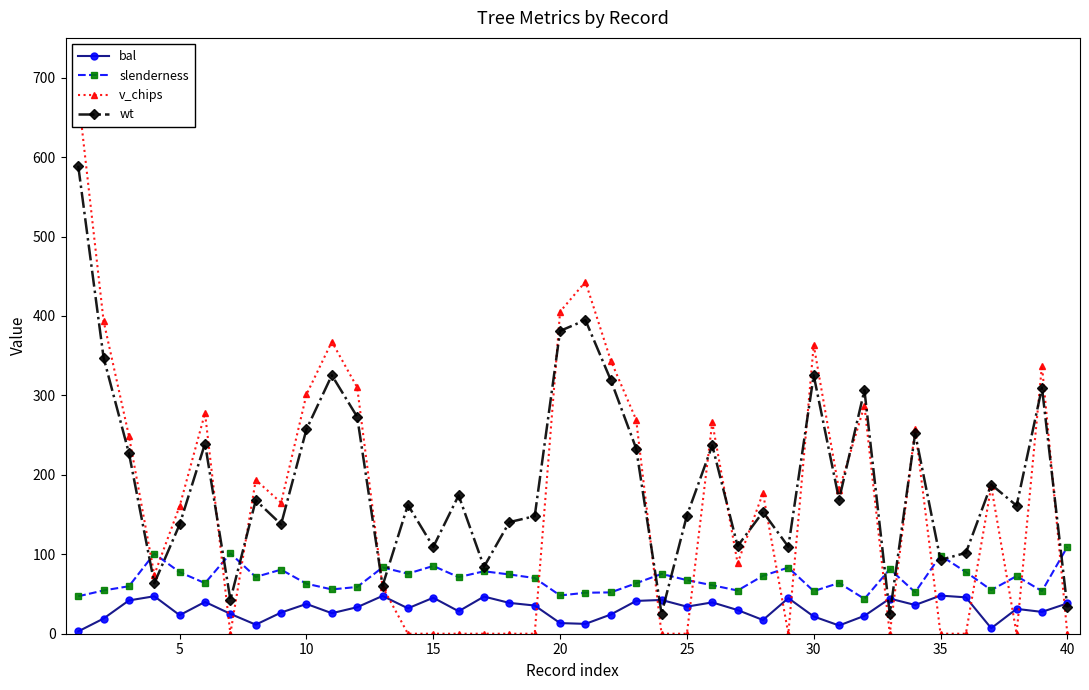

How many interior local peaks does the slenderness series have?

12